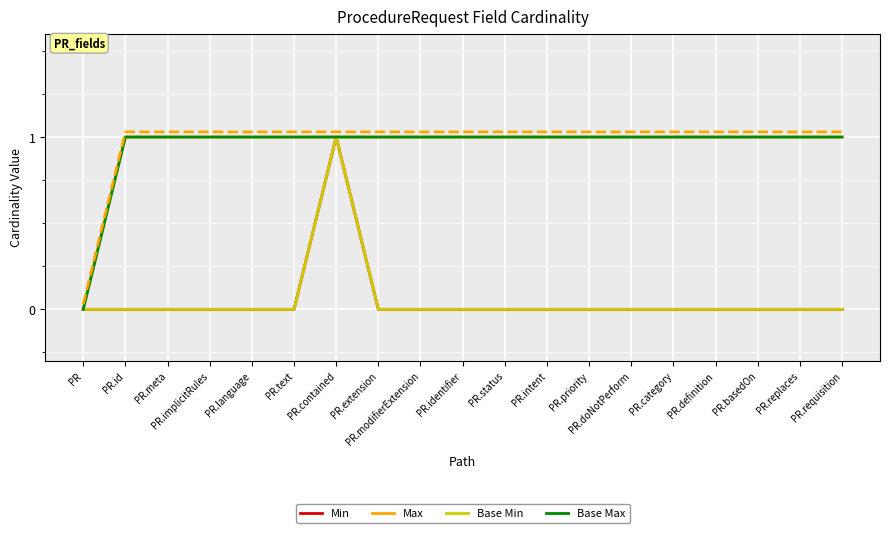

What is the difference between the maximum and minimum values in the Base Max series?

1